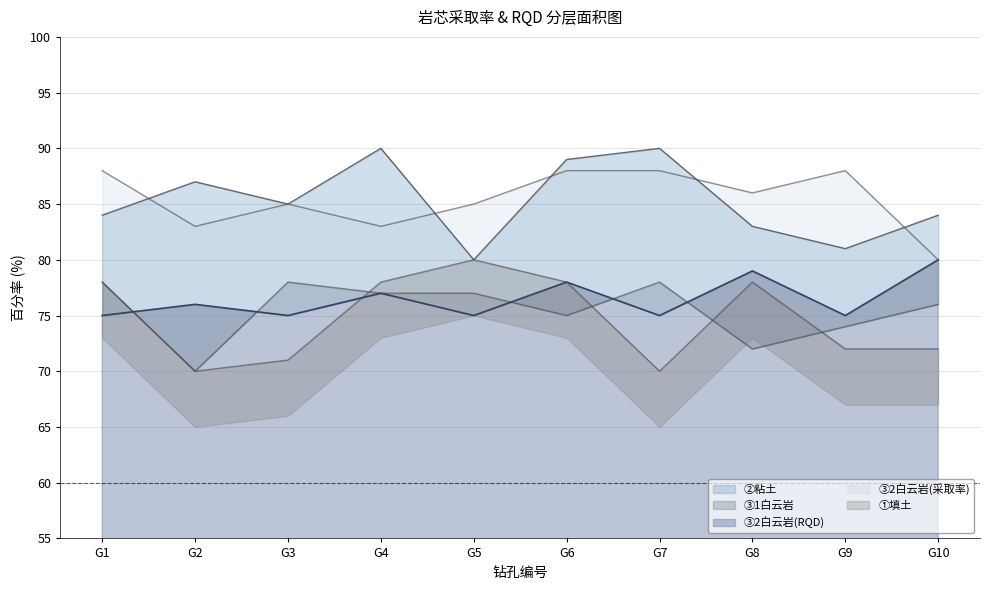

What is the difference between the second highest and minimum values in the ③2白云岩(采取率) series?

8